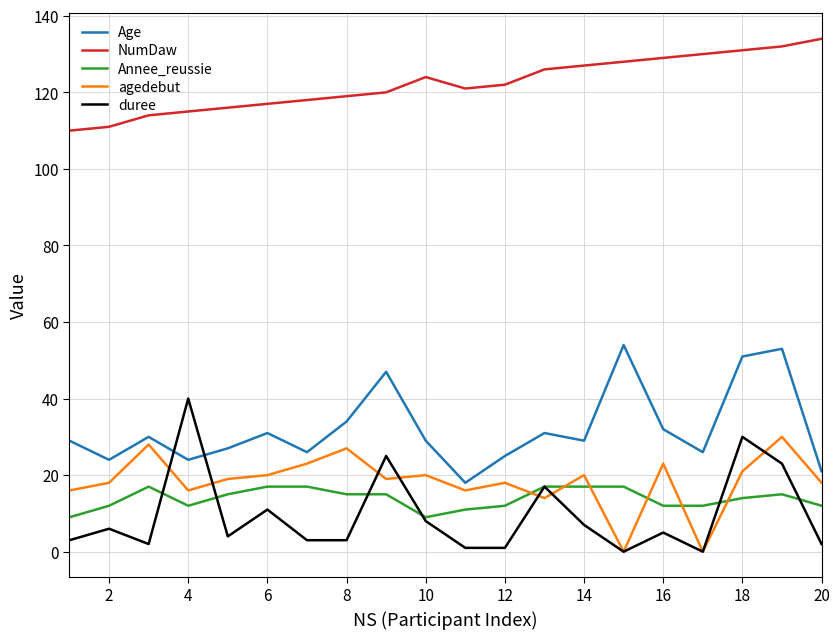

What is the maximum value for Age?

54